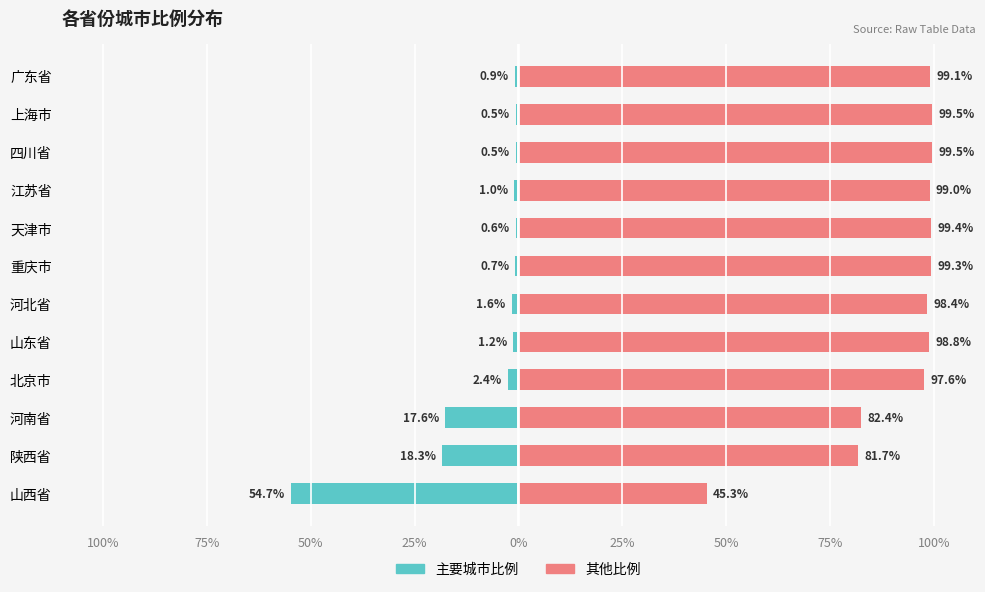

Reading right to left, what are all the values shown in this chart?

比例占比（左）: -0.9	-0.5	-0.5	-1.0	-0.6	-0.7	-1.6	-1.2	-2.4	-17.6	-18.3	-54.7
剩余比例（右）: 99.1	99.5	99.5	99.0	99.4	99.3	98.4	98.8	97.6	82.4	81.7	45.3